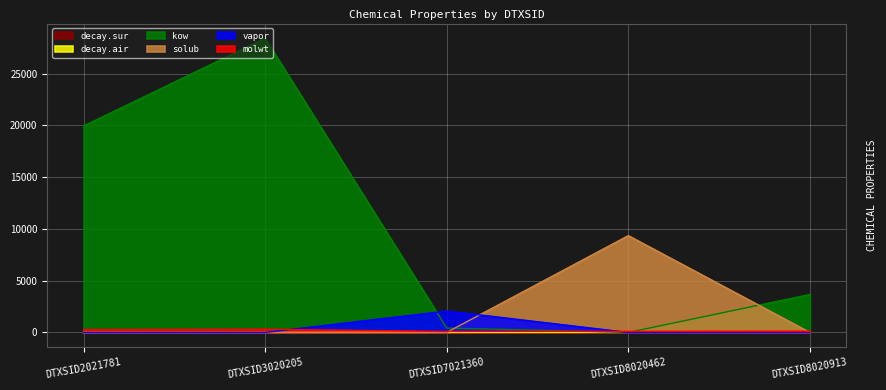

What are all the series names shown in the legend?

decay.sur, decay.air, kow, solub, vapor, molwt